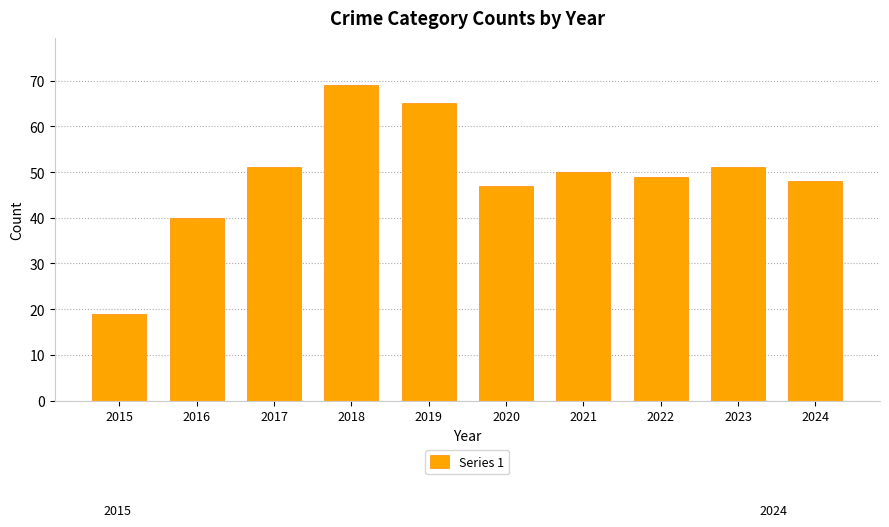

What is the greatest value displayed?

69